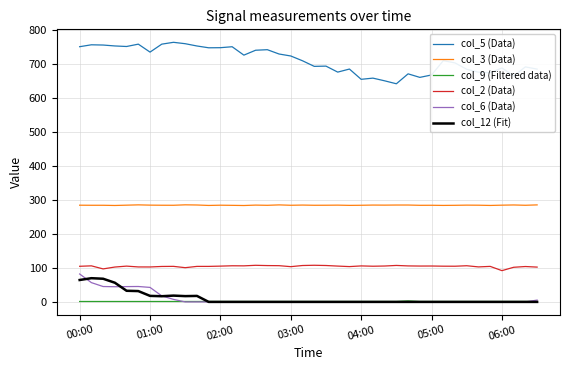

In col_6 (Data), how many points are higher than both neighbors (excluding endpoints)?

1